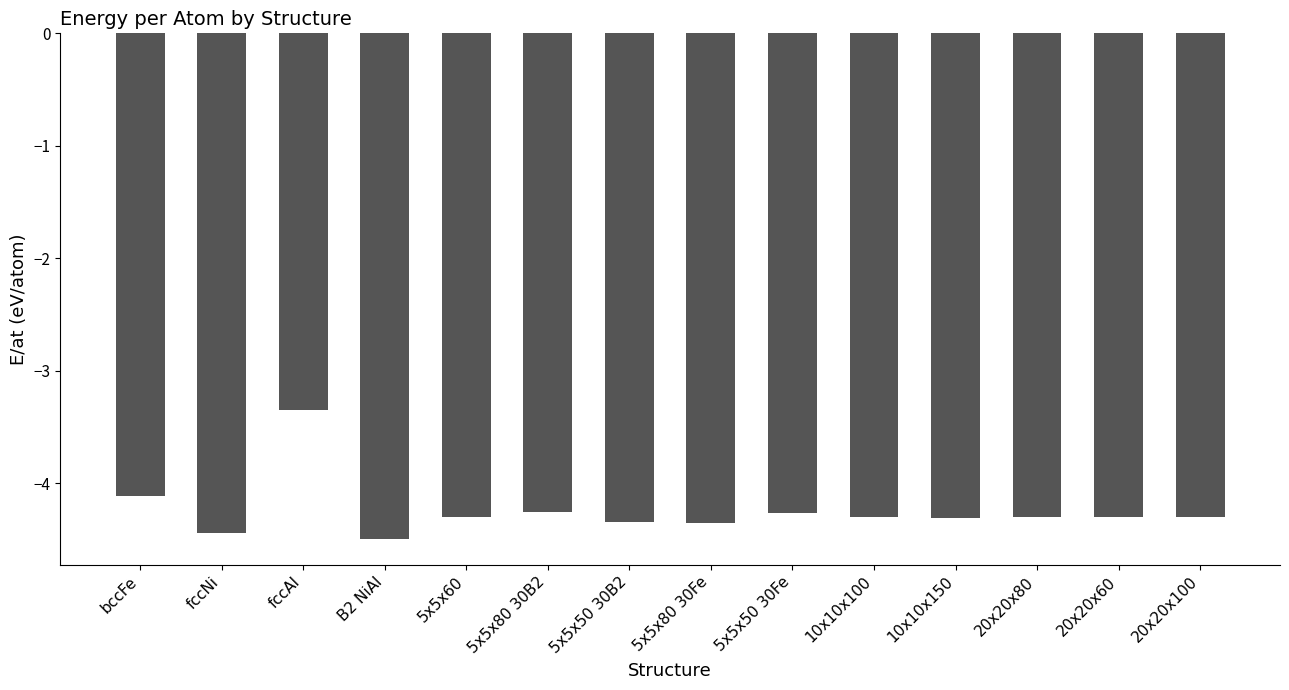

At which label is the value closest to -3?

fccAl